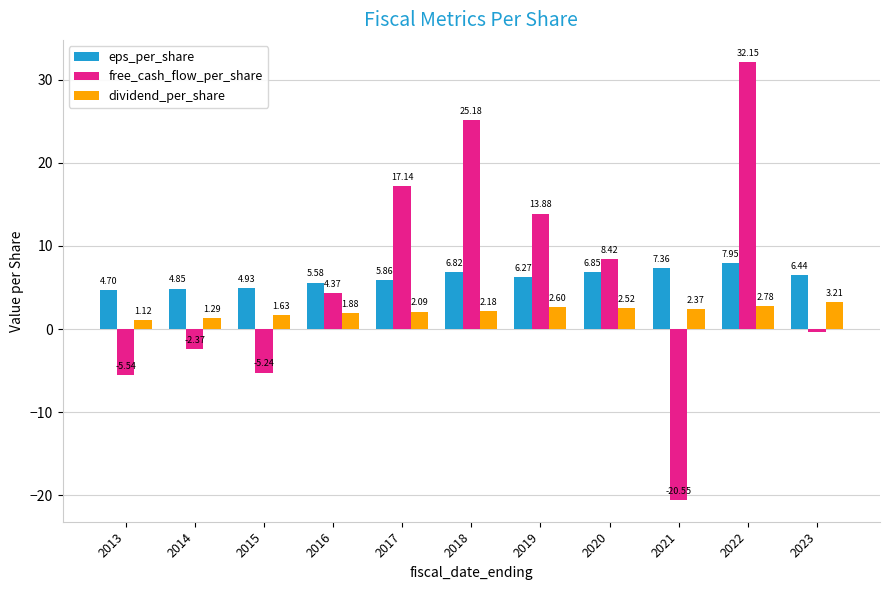

At which category does the chart reach its minimum across all series?

2021